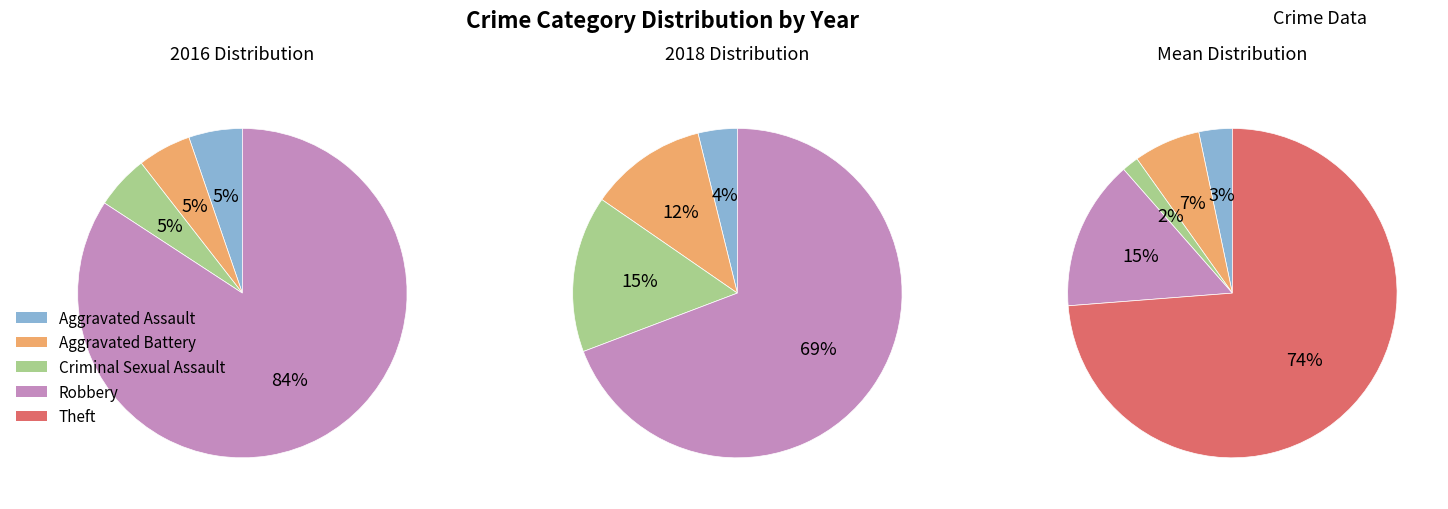

Which slice represents more than half of the pie?

Theft